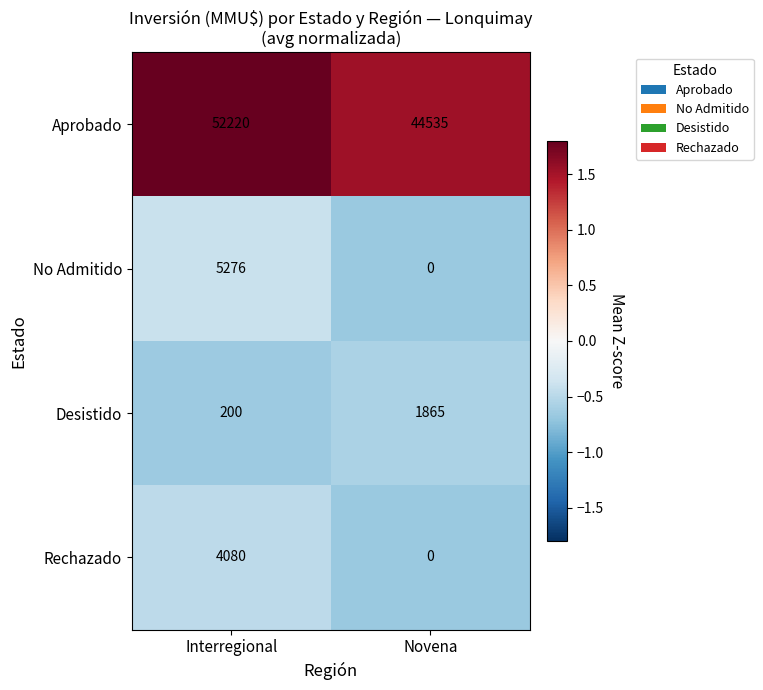

Reading right to left, extract all data points from this chart.

Aprobado: 44535	52220
No Admitido: 0	5276
Desistido: 1865	200
Rechazado: 0	4080